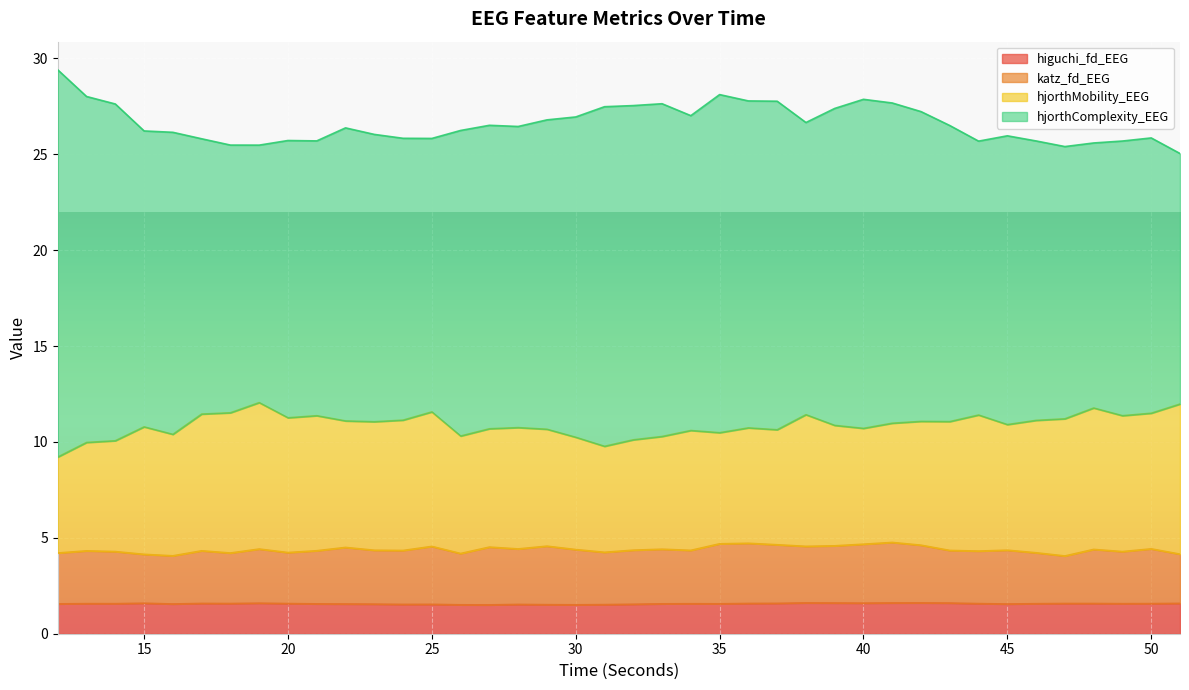

True or false: katz_fd_EEG and higuchi_fd_EEG intersect in this chart.

False